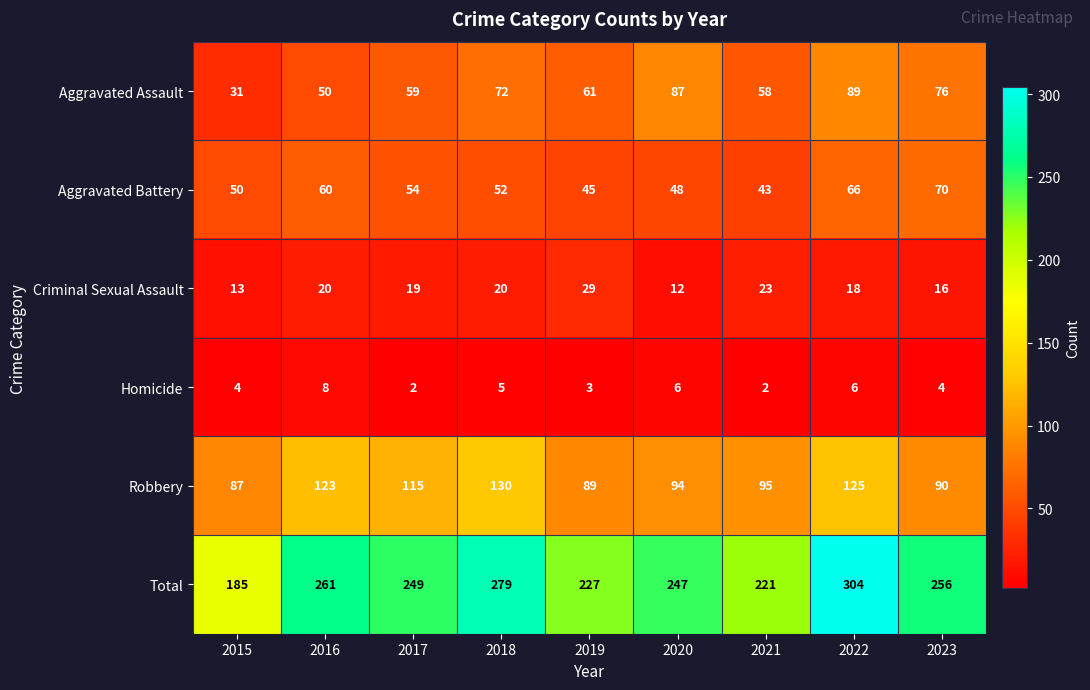

What is the highest value of the Total series?

304